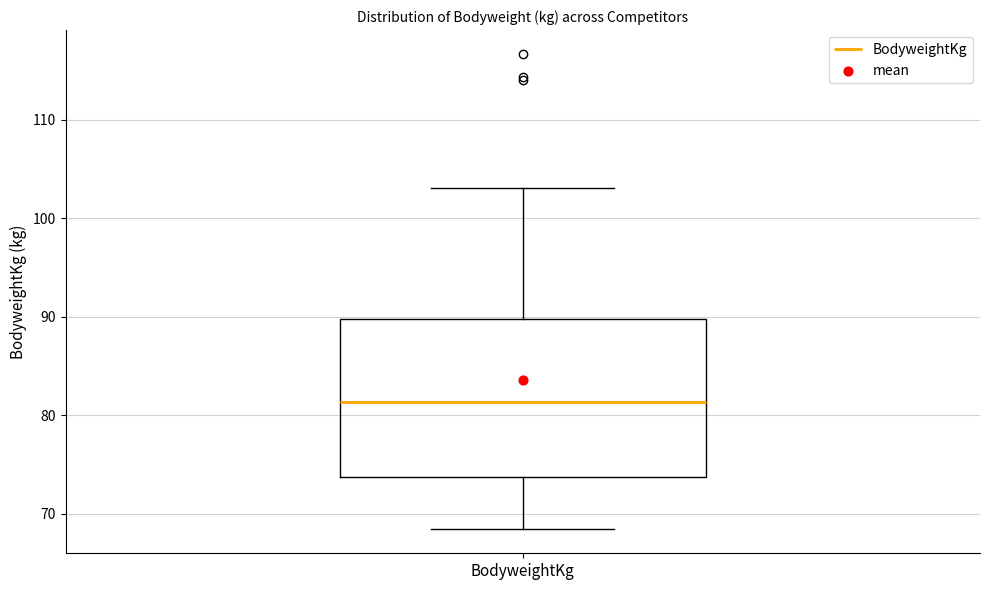

Where does the median line of the box for BodyweightKg sit on the y-axis? The values are not printed on the chart, so give them approximately, as read against the axis.

81